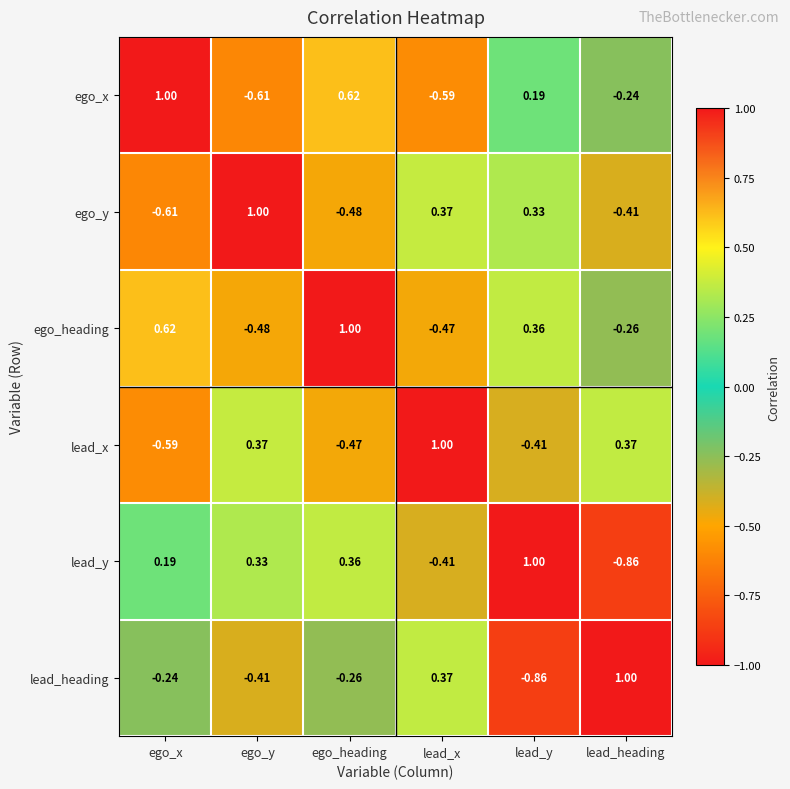

Which series has the largest total across all categories?

ego_heading